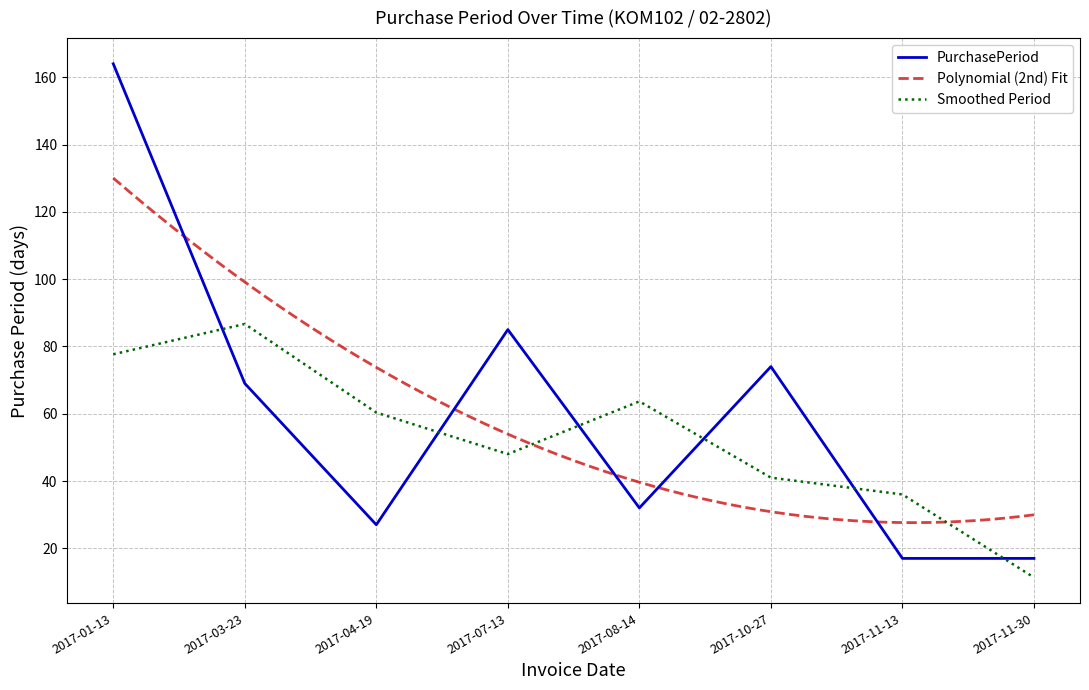

What is the change in value from 2017-03-23 to 2017-11-30?

-52